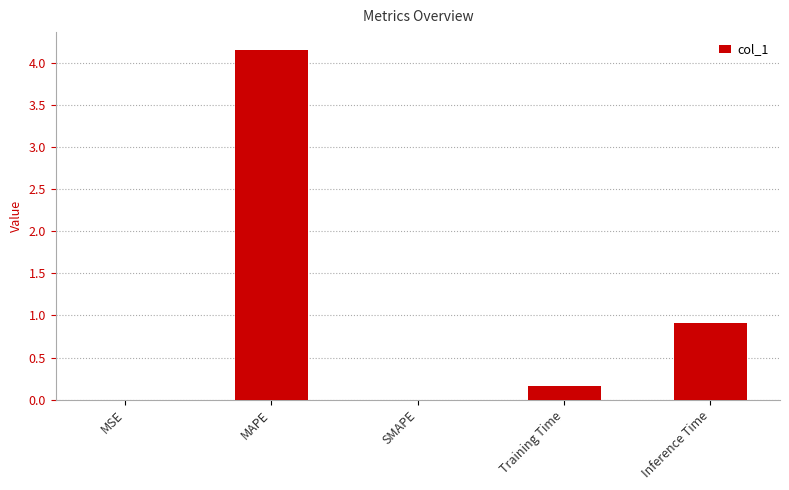

What is the greatest value displayed?

4.2